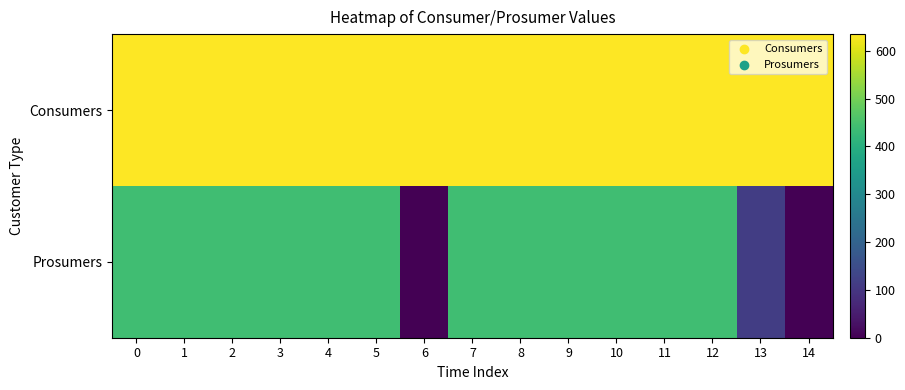

How many data points does each series have?

15